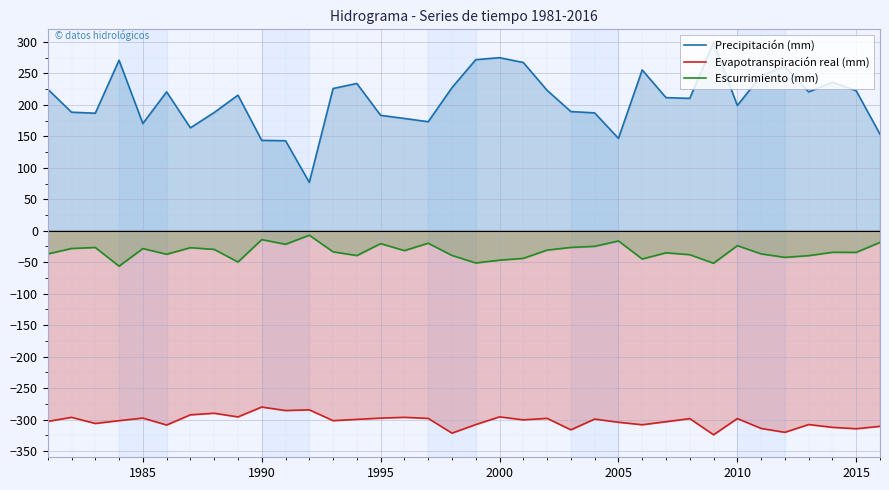

What is the value of the Evapotranspiración real (mm) point at the 13th from the left?

-301.8